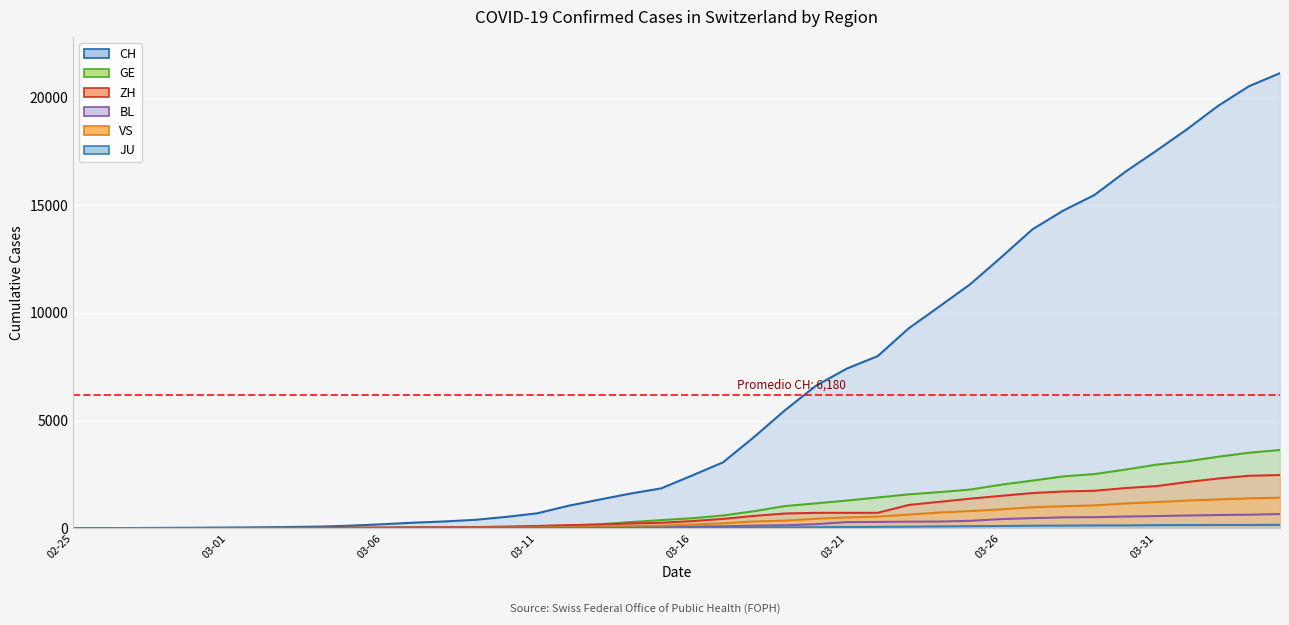

How many lines are shown in the chart?

6